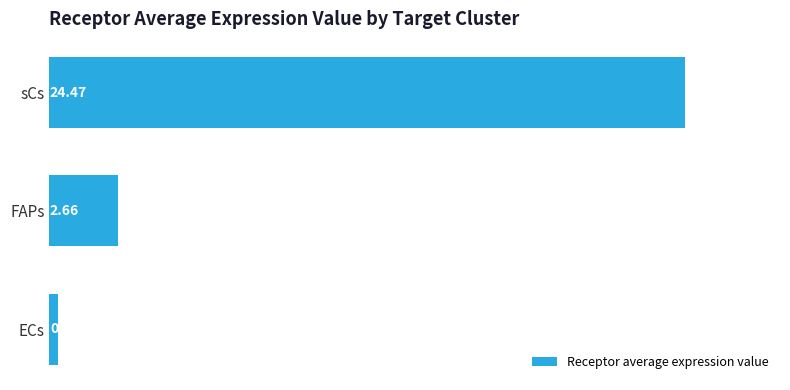

Which has a higher value, ECs or sCs?

sCs